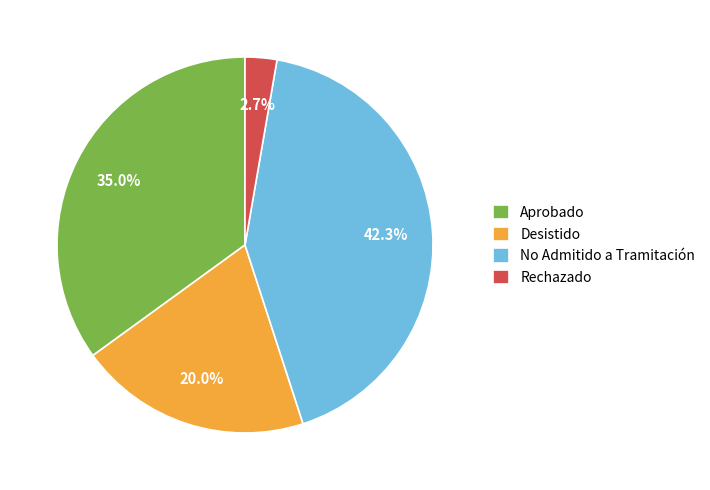

Which slice is the largest?

No Admitido a Tramitación